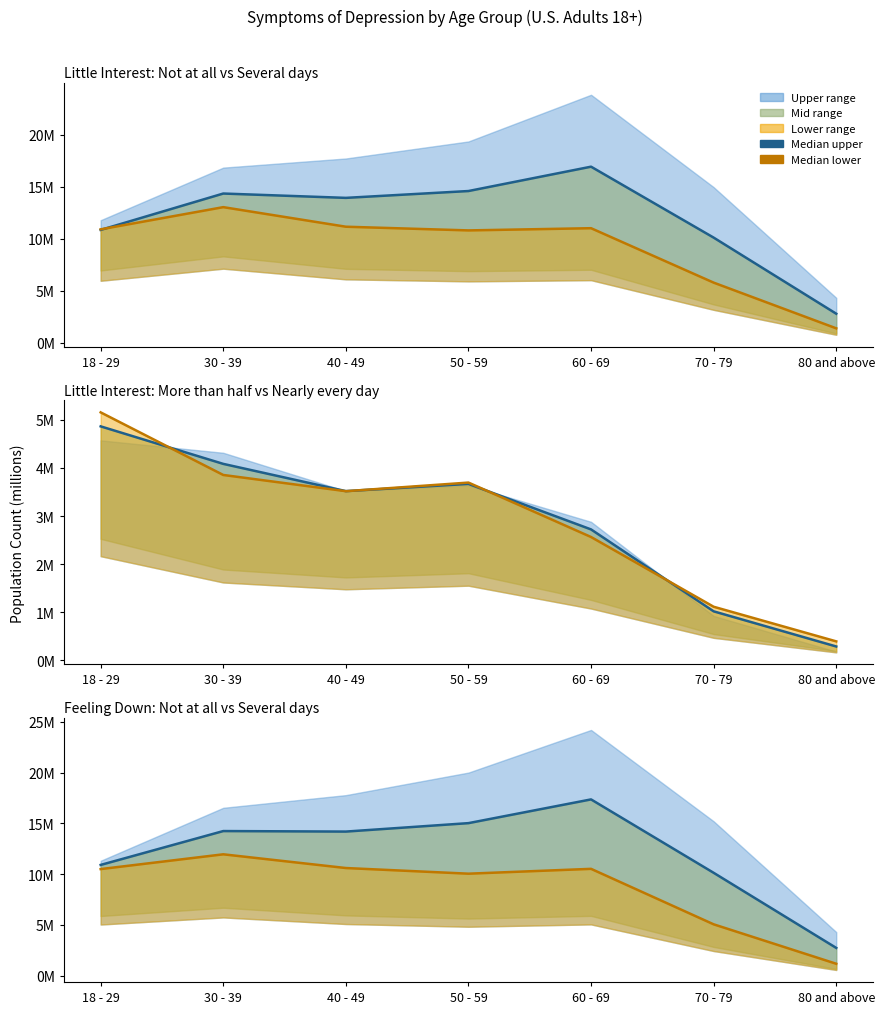

Does the chart display data point markers on the line(s)?

No